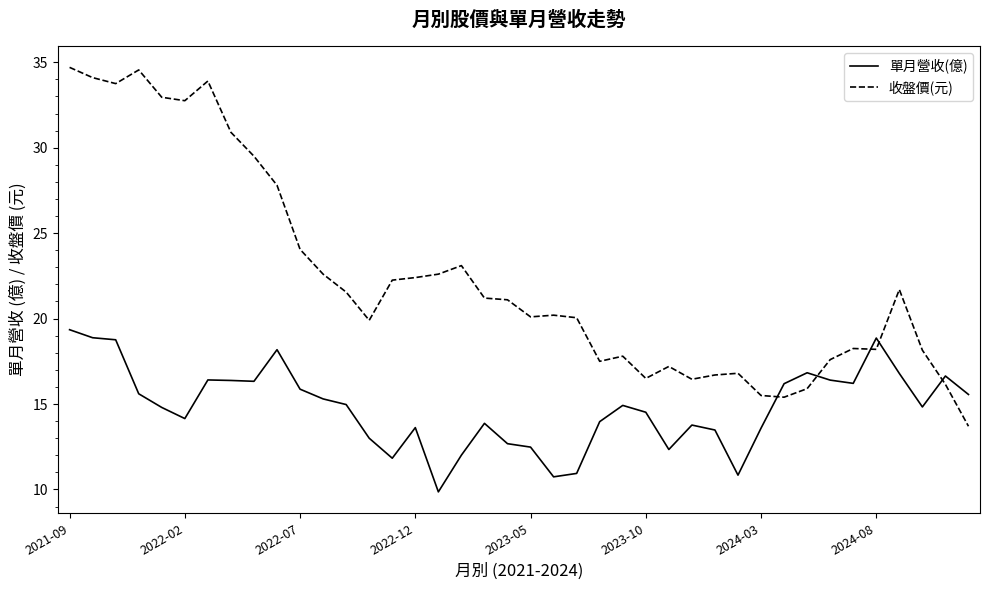

List the series in order of their peak value, highest first.

收盤價(元), 單月營收(億)